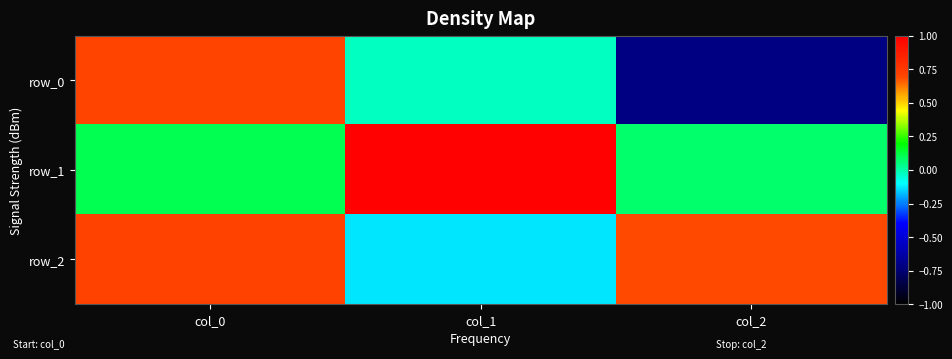

Rank the series by their maximum value, from highest to lowest.

row_1, row_2, row_0